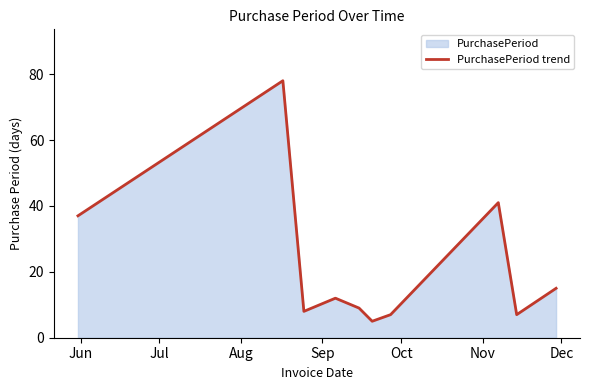

What is the minimum value shown in the chart?

5